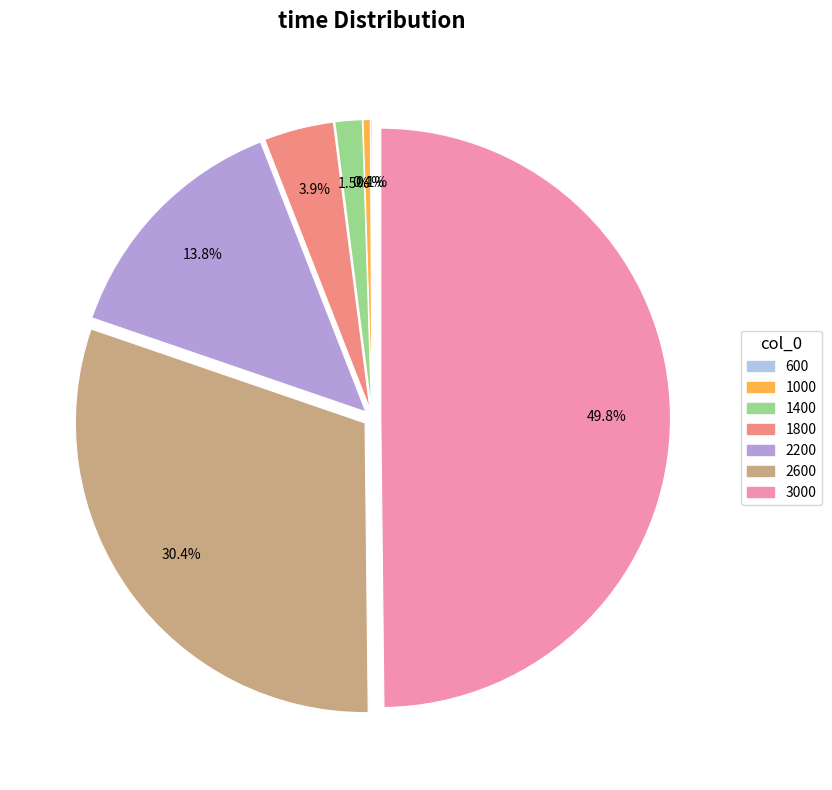

Does 1400 represent more than half of the total?

No